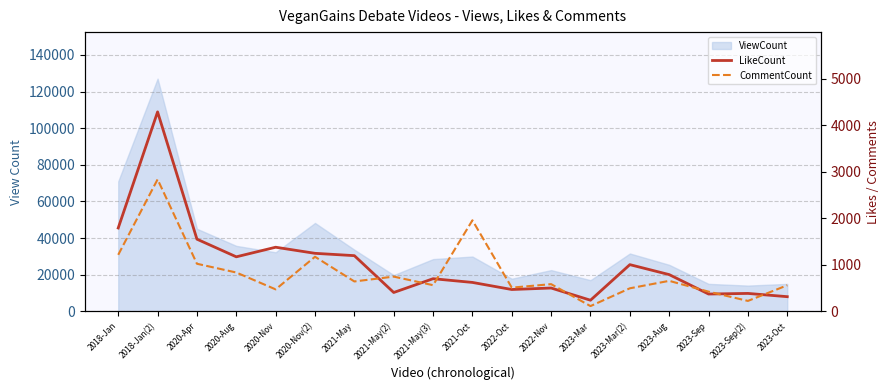

Which category has the lowest value in the CommentCount series?

2023-Mar